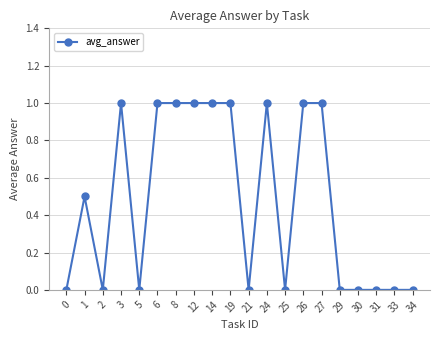

What is the value of the 7th point from the left?

1.0